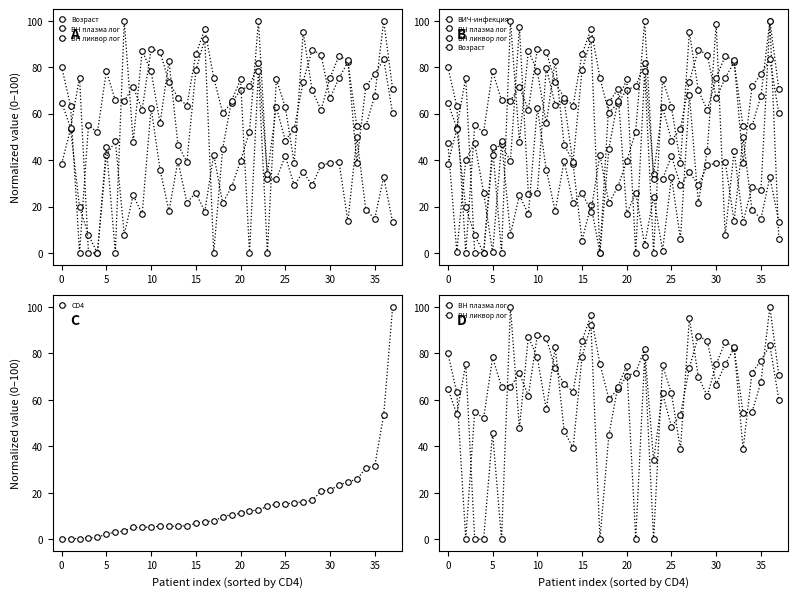

Does the chart have visible grid lines?

No